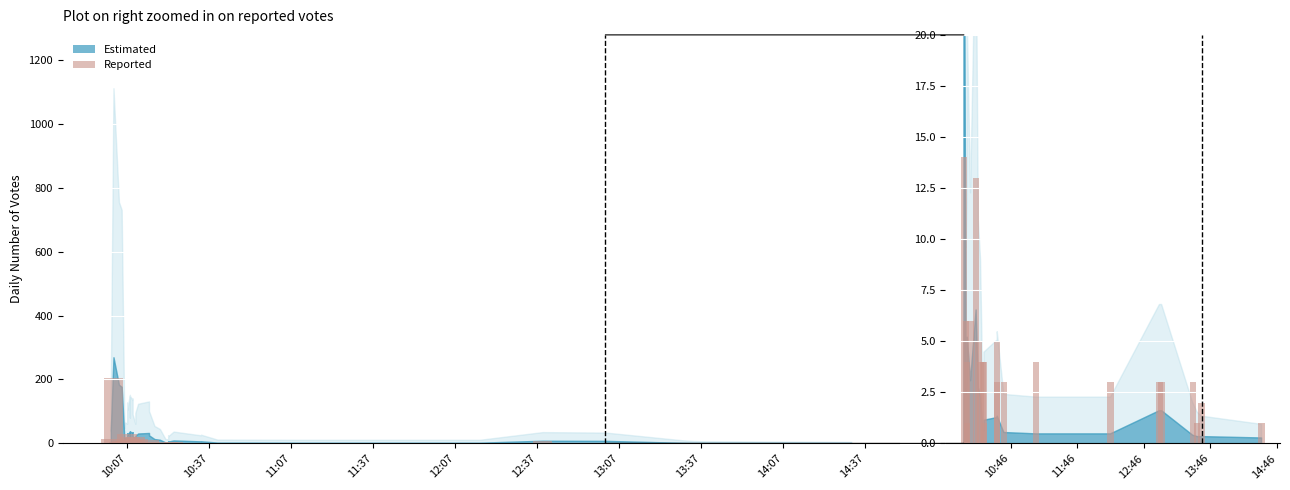

What is the difference between the second highest and second lowest values?

12